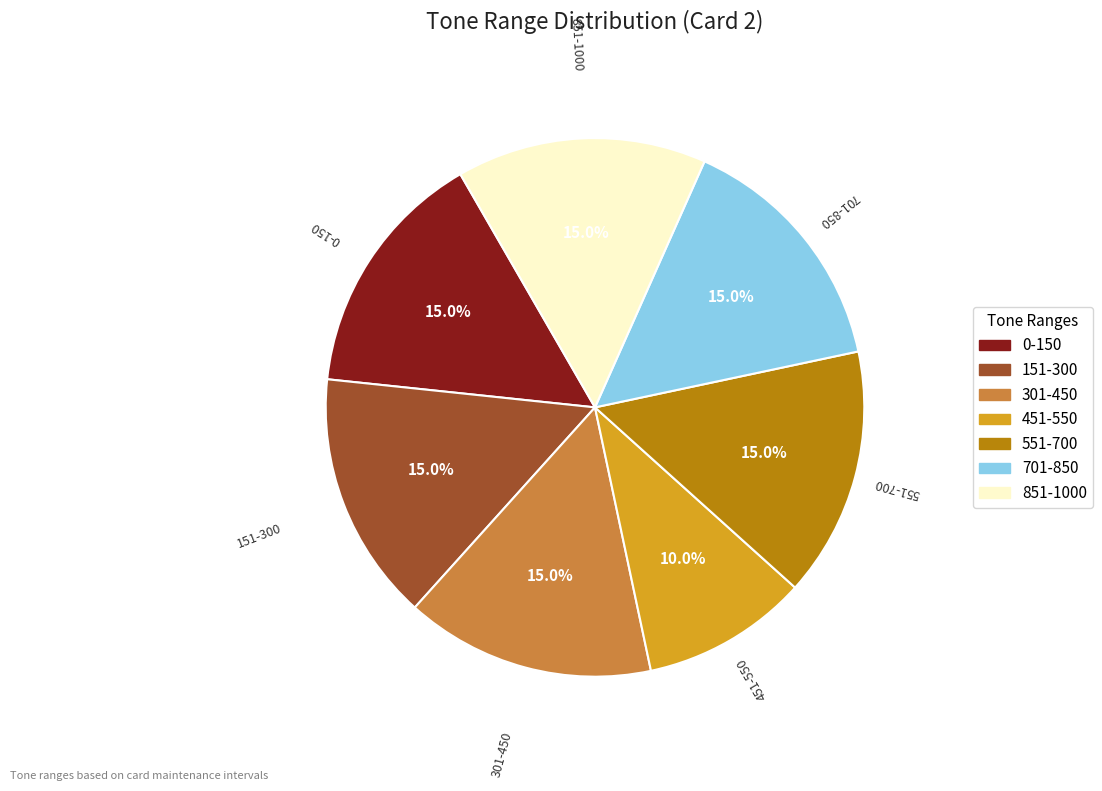

What is the ratio of the value at 851-1000 to the value at 451-550?

1.5